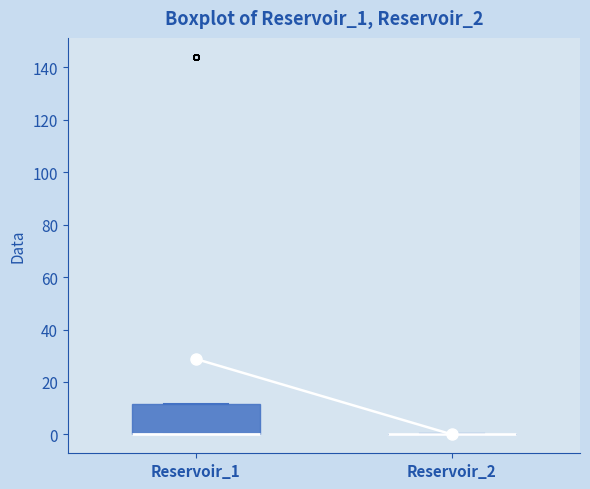

Comparing the boxes themselves (not the whiskers), which one is the tallest?

Reservoir_1